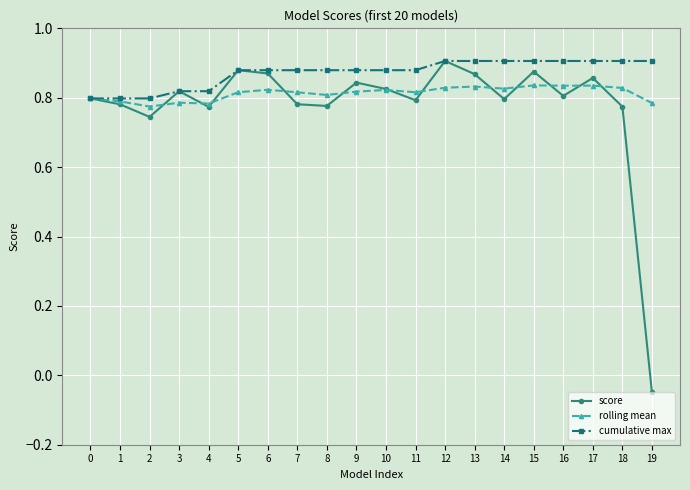

At how many categories does at least one series exceed 0?

20